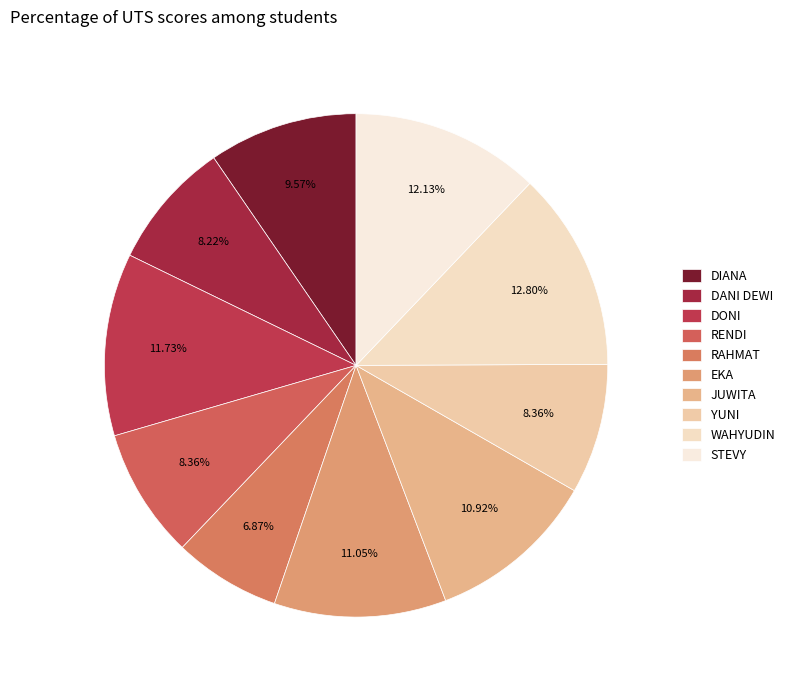

Count the number of slices in the pie.

10